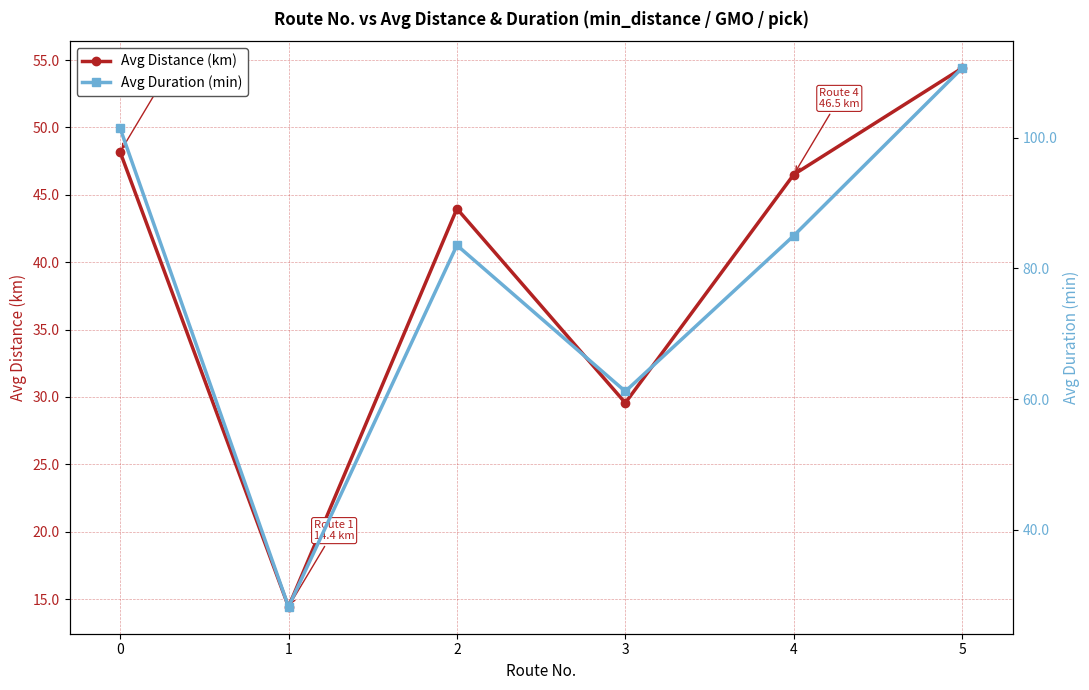

Is the value of Avg Duration (min) at 0 greater than the value of Avg Distance (km) at 3?

Yes